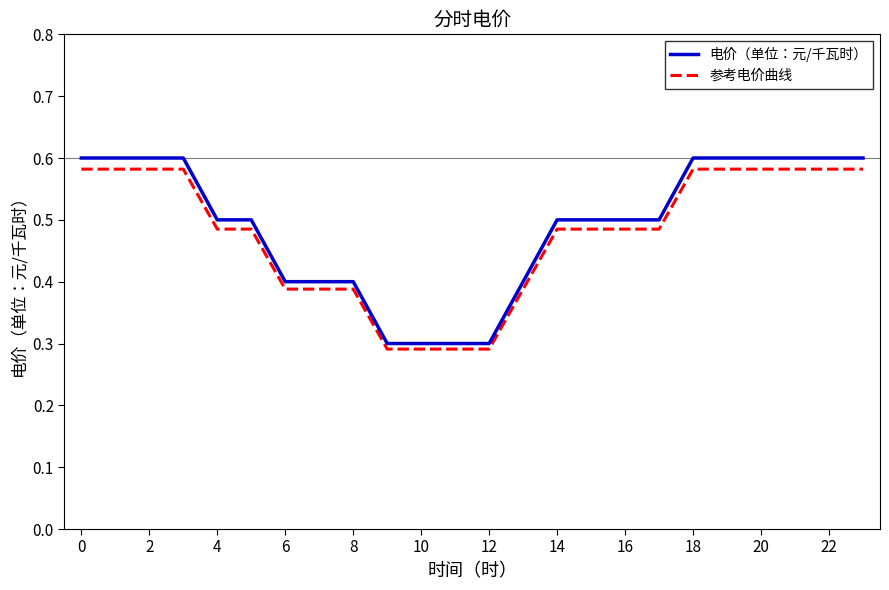

Which series has the widest spread of values?

电价（单位：元/千瓦时）